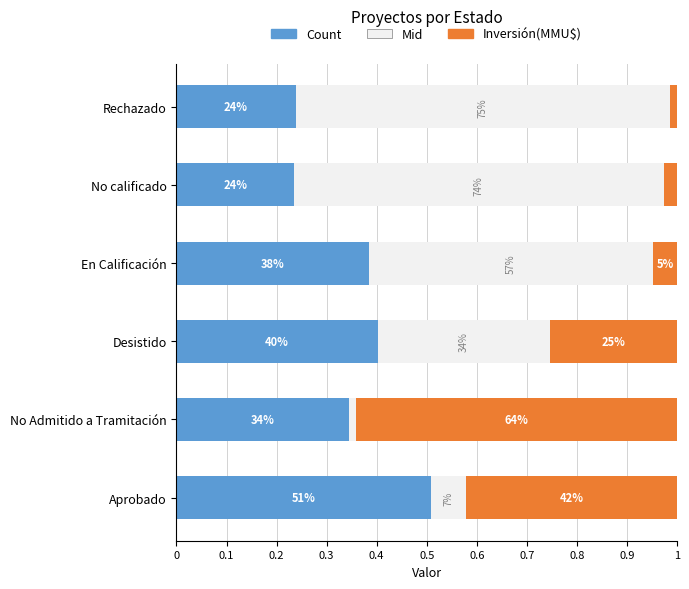

What are all the series names shown in the legend?

Count, Mid, Inversión(MMU$)